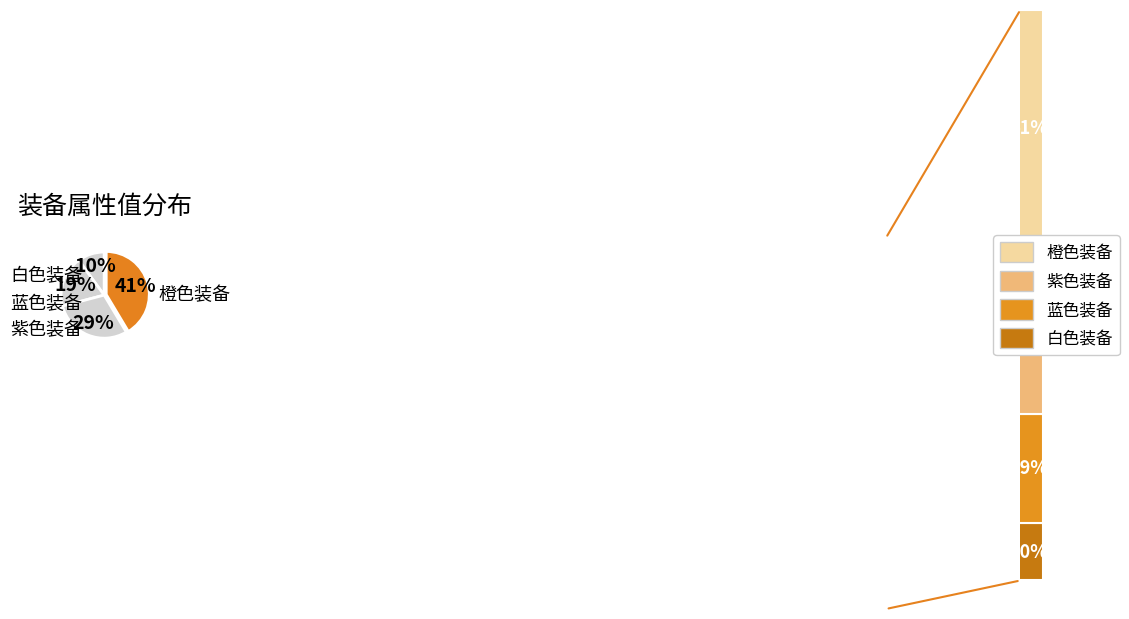

Which slice is the largest?

橙色装备